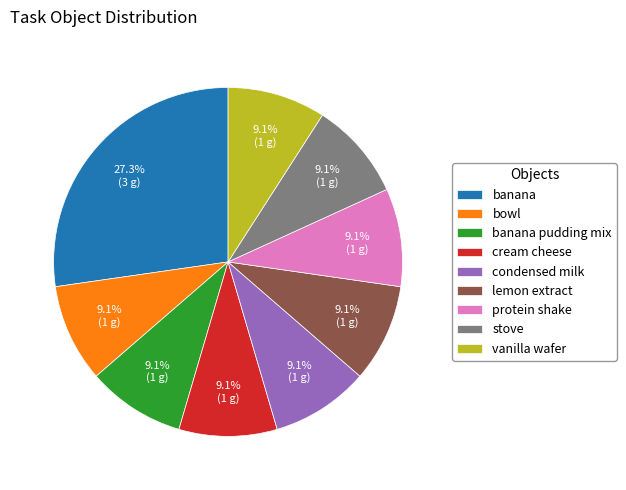

How many segments does this pie chart have?

9